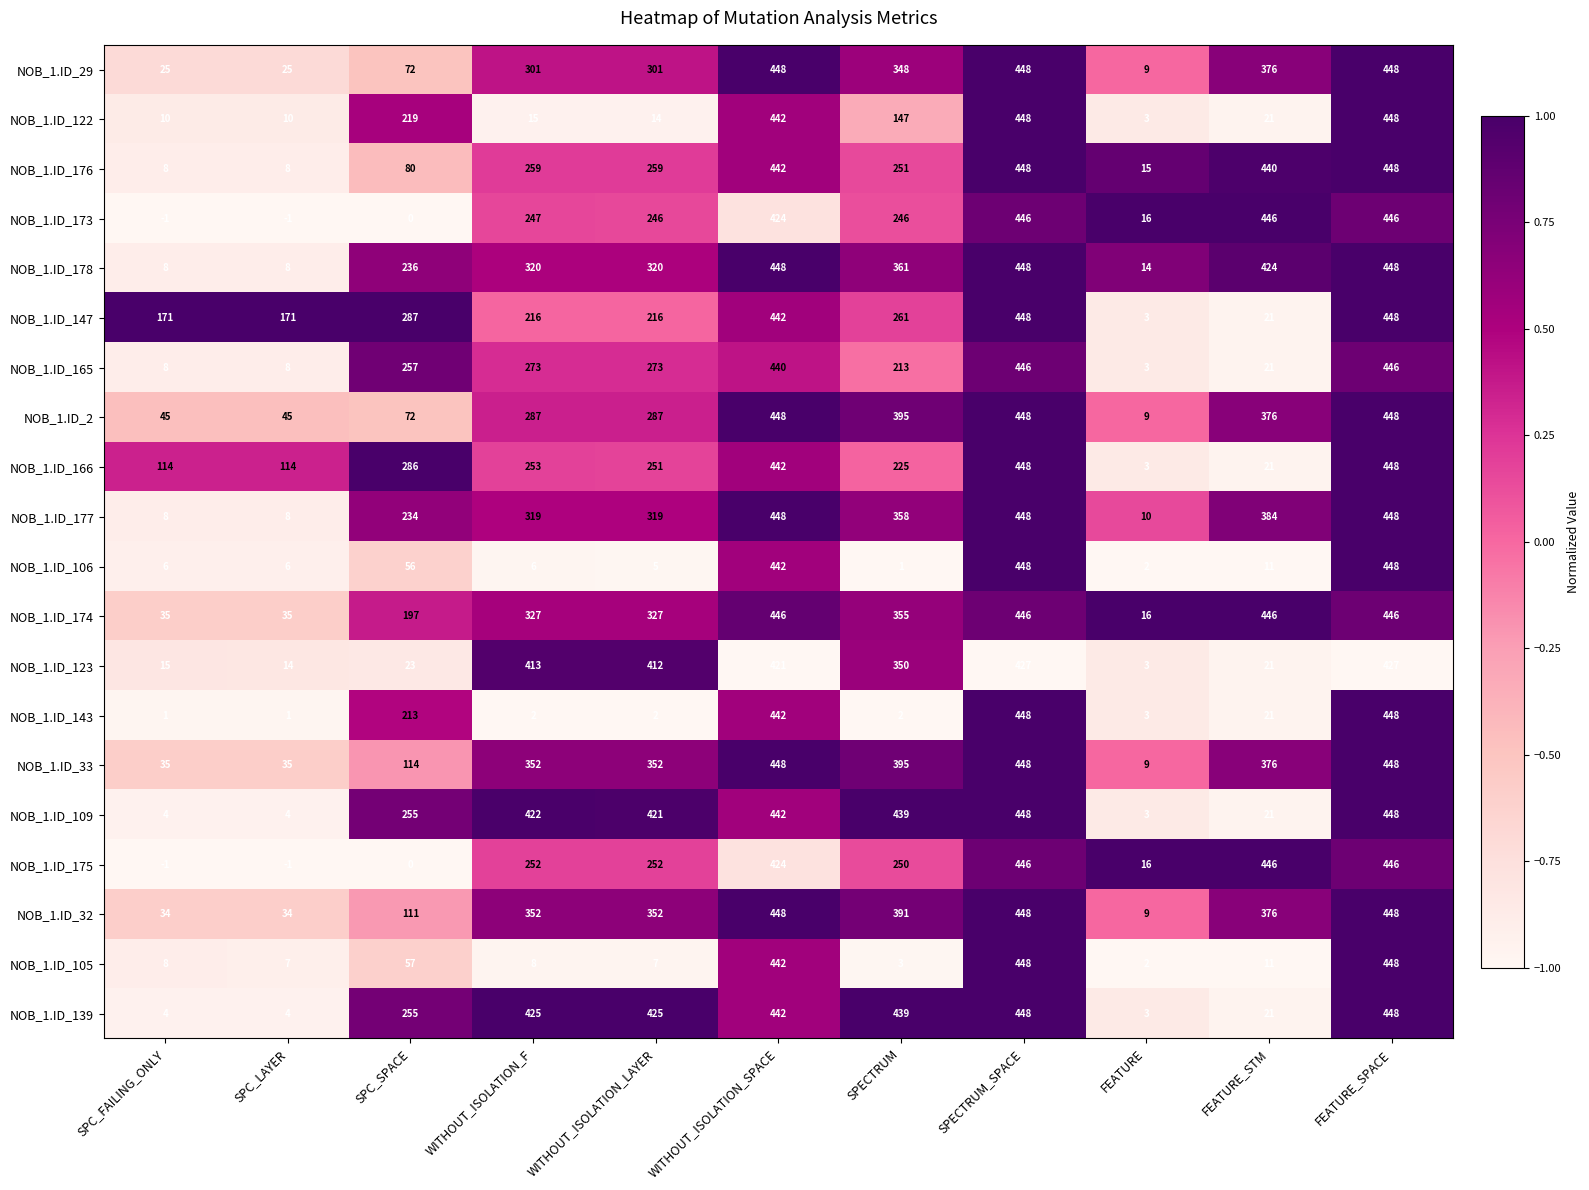

Read the NOB_1.ID_165 value at WITHOUT_ISOLATION_F, to the nearest 5.

275